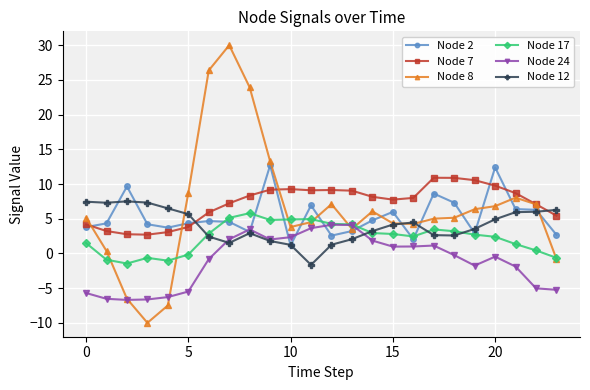

After their last crossing, which series has the higher values: Node 2 or Node 17?

Node 2